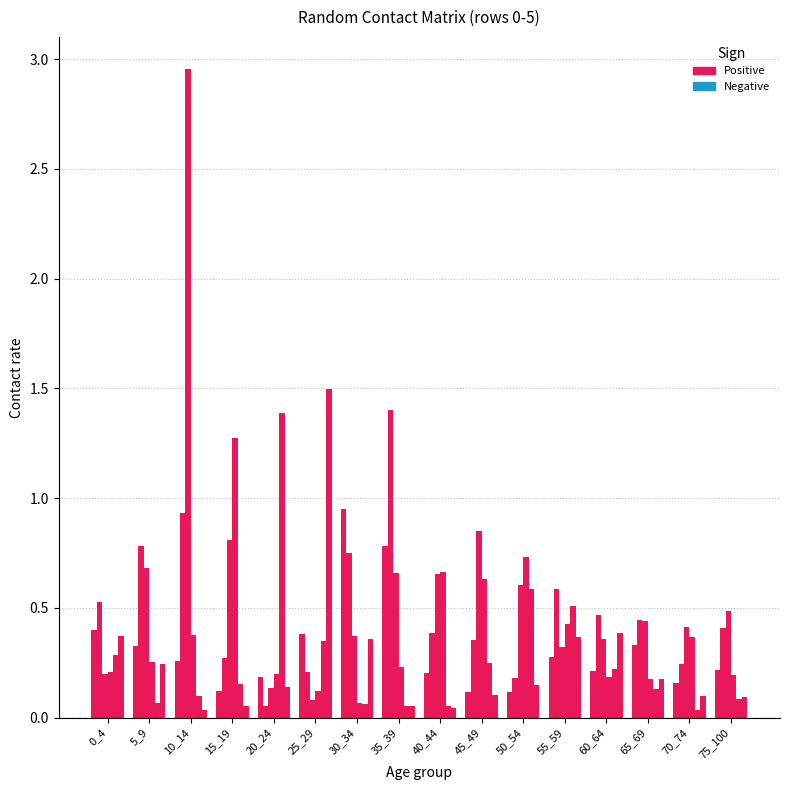

At which category is the sum across all series the highest?

10_14